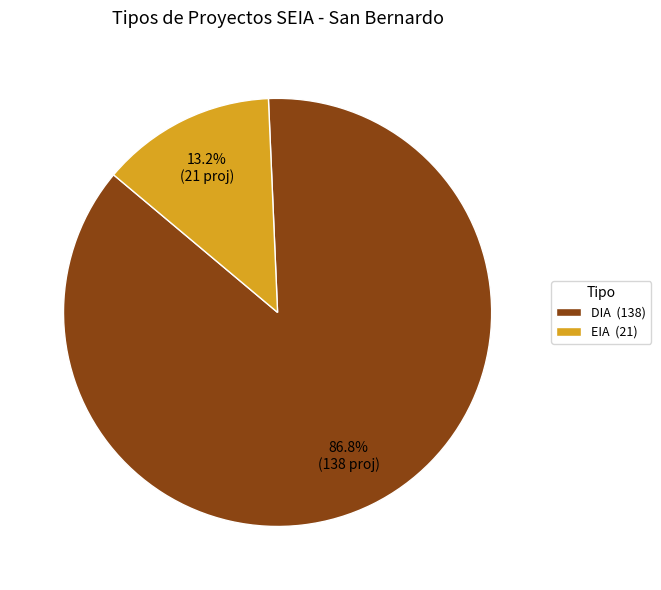

How many segments does this pie chart have?

2